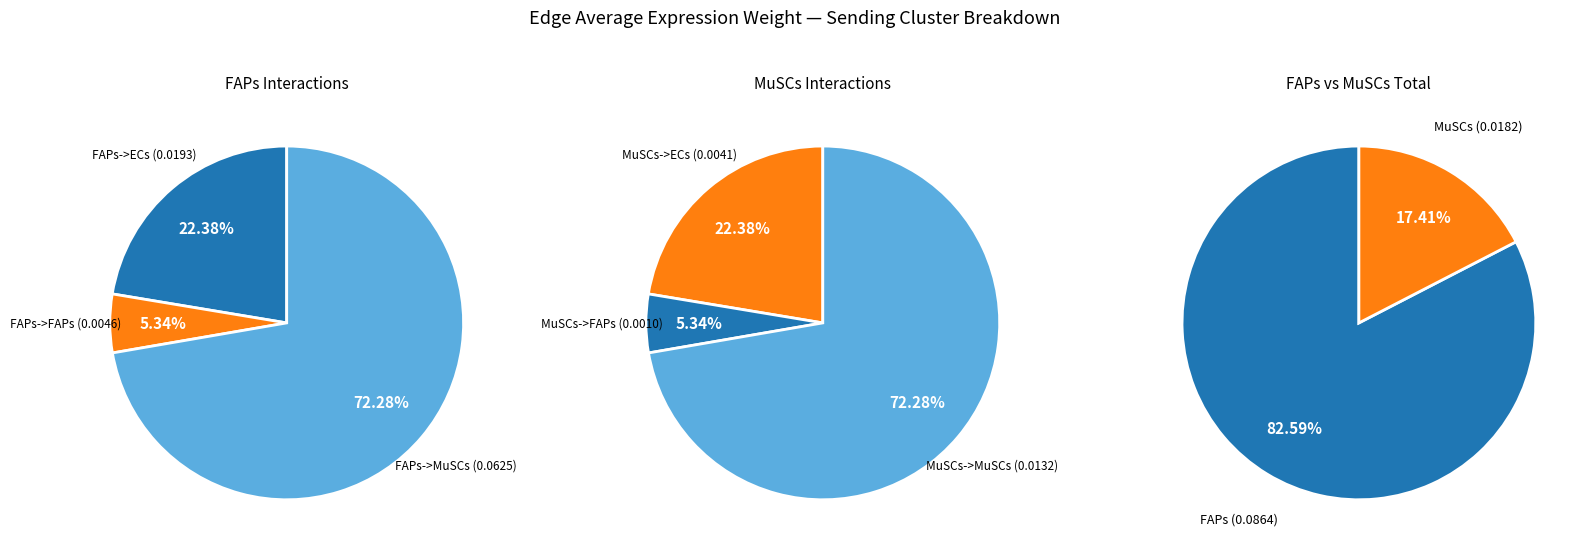

Which slice is the smallest?

MuSCs